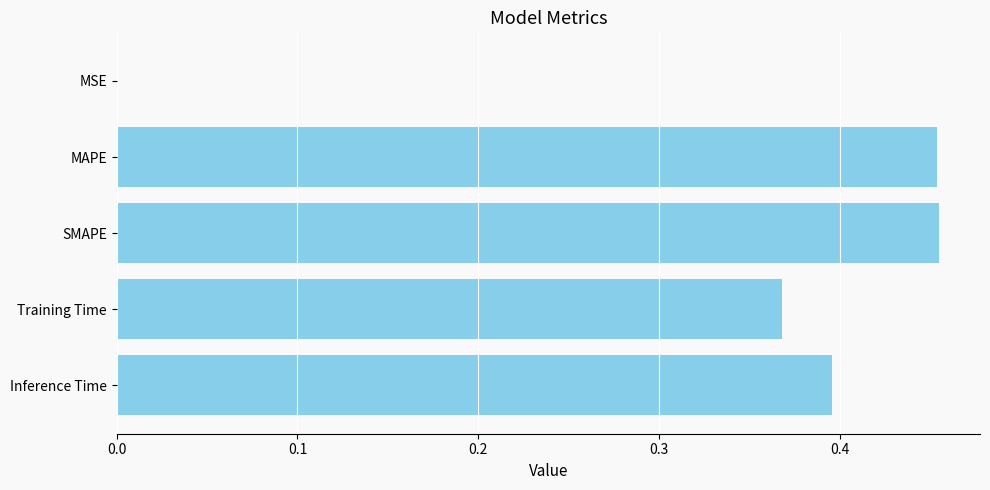

The value at MAPE is 0.1. True or false?

False